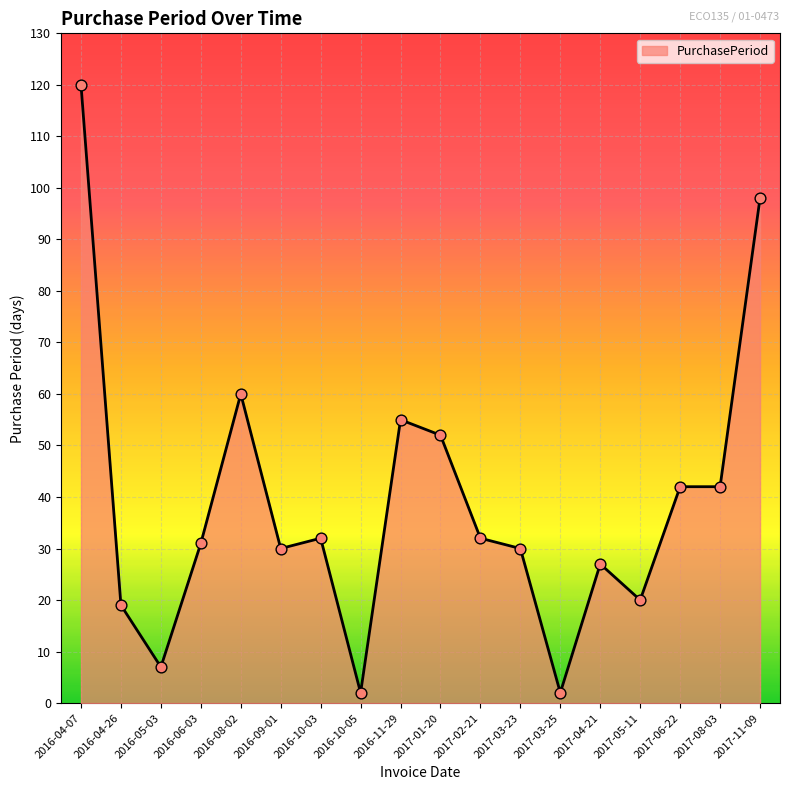

What is the ratio of the value at 2016-05-03 to the value at 2016-08-02?

0.1